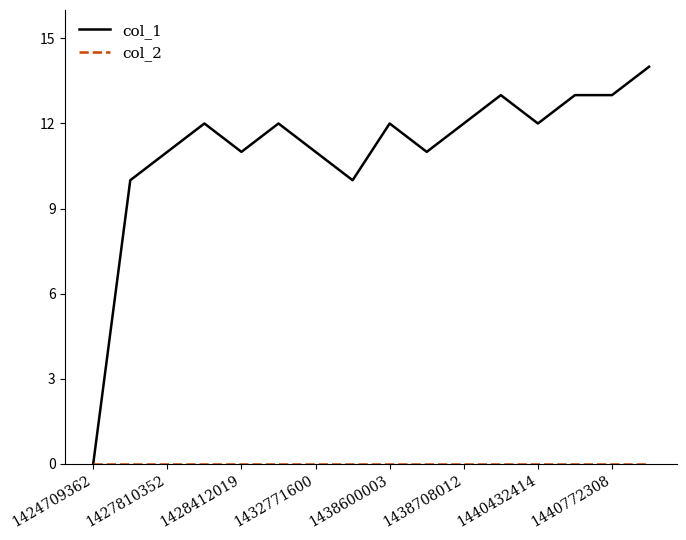

Which series has the largest range (max minus min)?

col_1